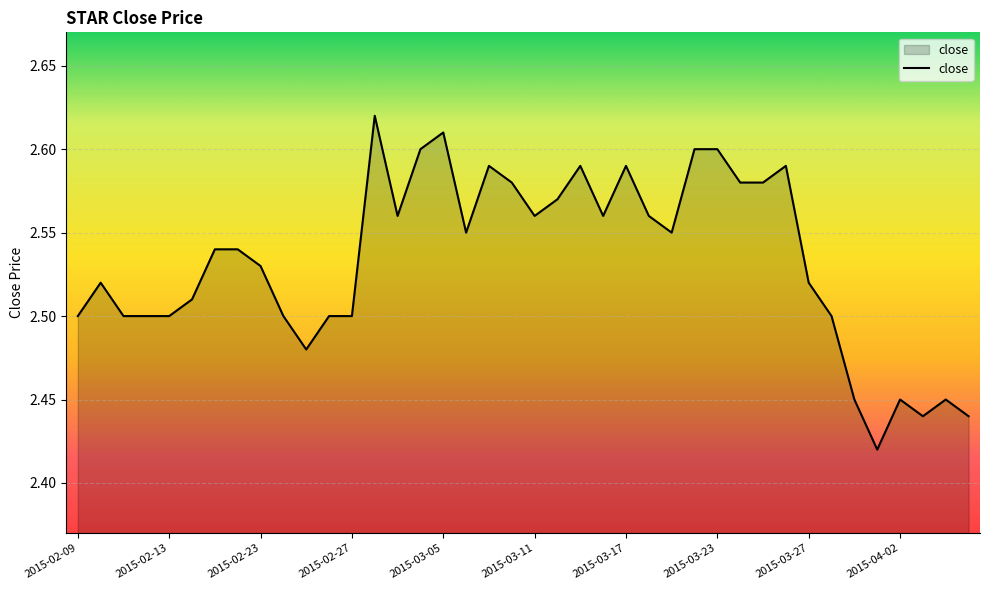

Does the chart display data point markers on the line(s)?

No